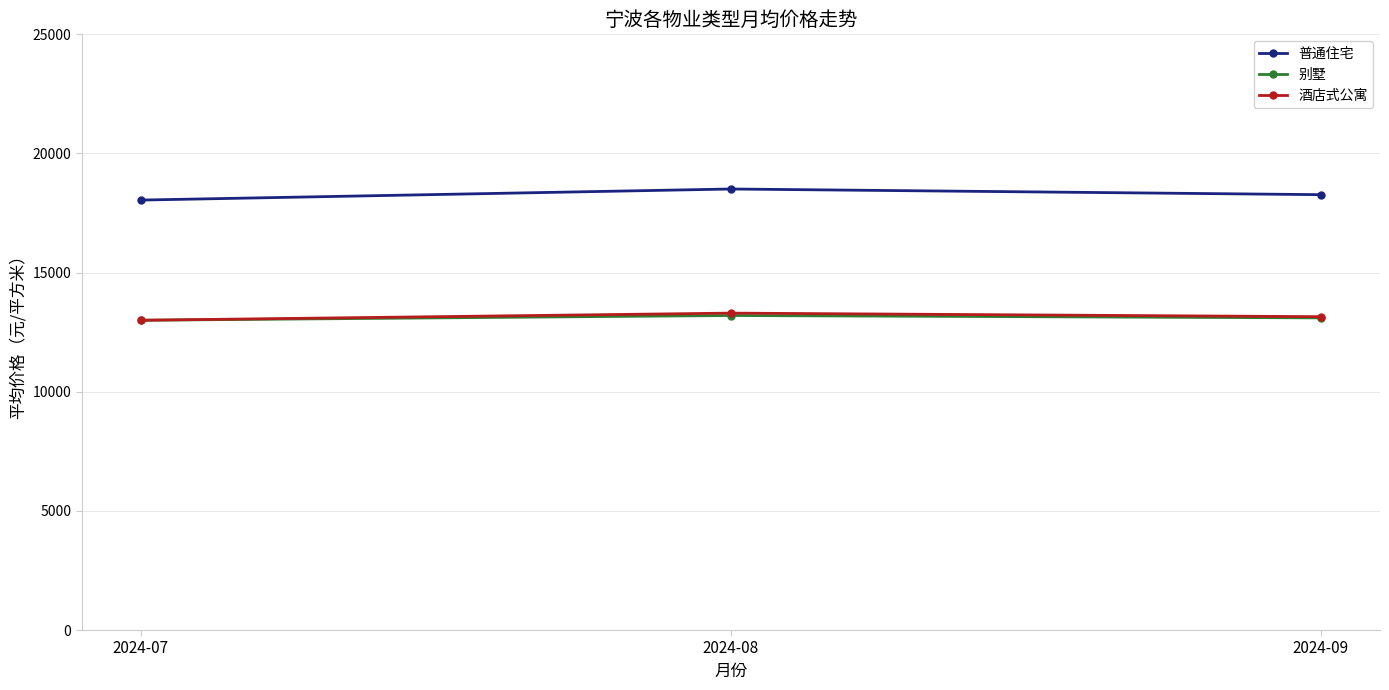

What are all the series names shown in the legend?

普通住宅, 别墅, 酒店式公寓